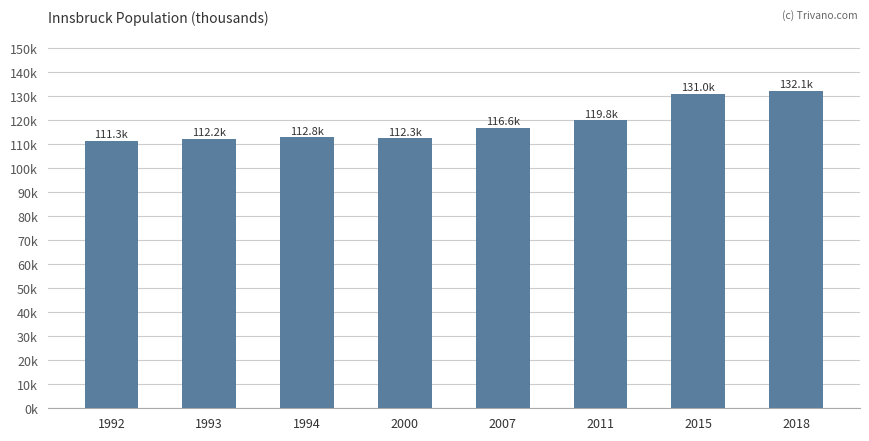

Is it true that the value at 1993 is 112.2?

True